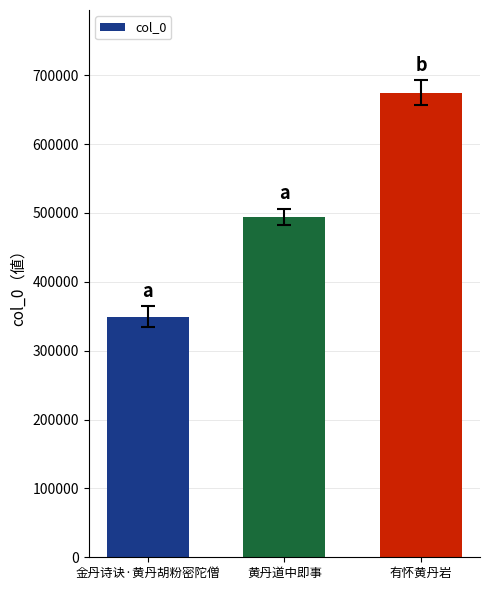

Count the number of data series in this chart.

1